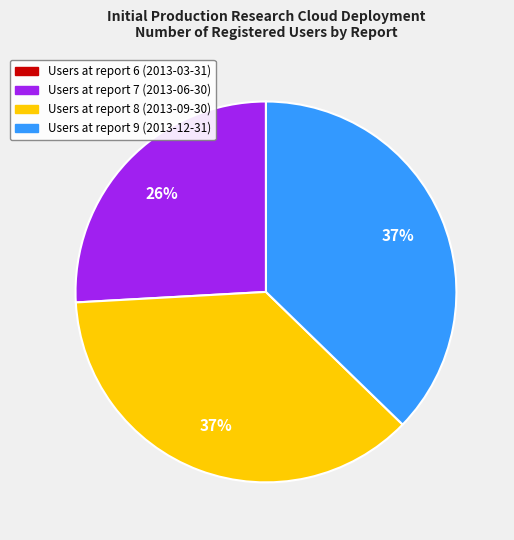

Does any single category account for the majority?

No